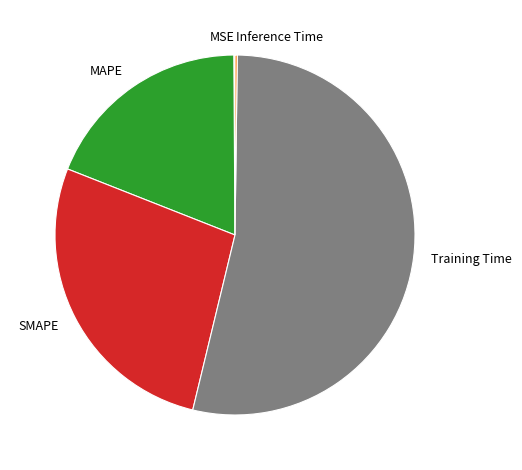

The Training Time slice represents 63% of the pie. True or false?

False